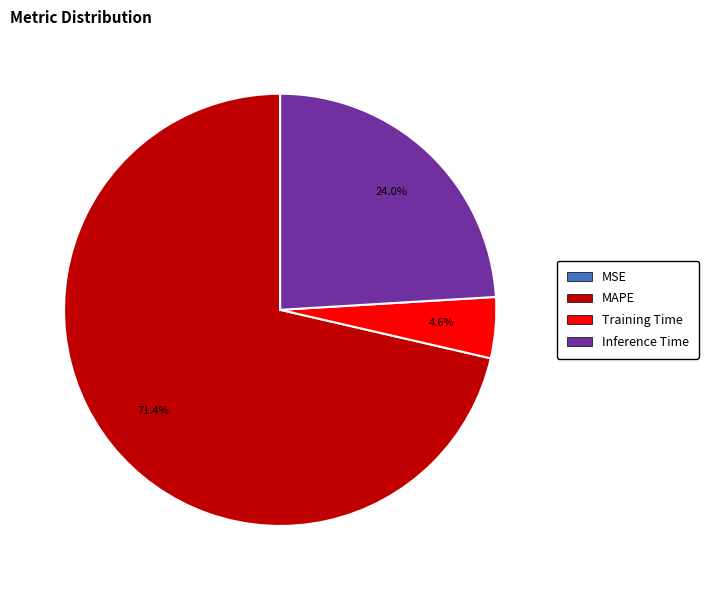

To the nearest percent, what is the difference between the largest and smallest slice percentages?

71%